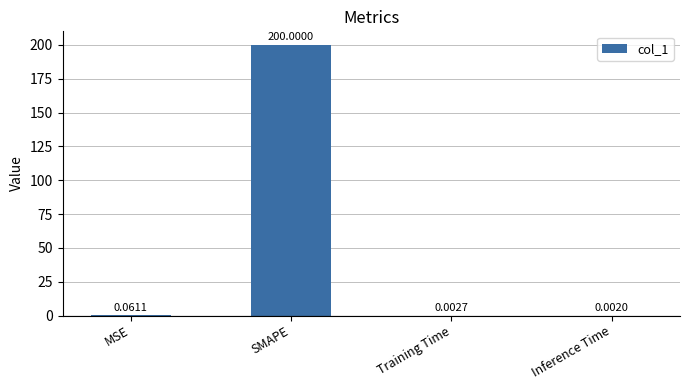

At which label is the value closest to 100?

MSE